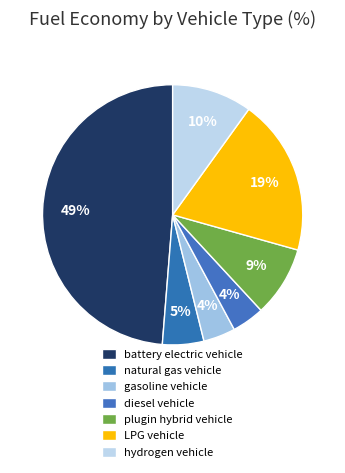

Is plugin hybrid vehicle the majority of the pie?

No